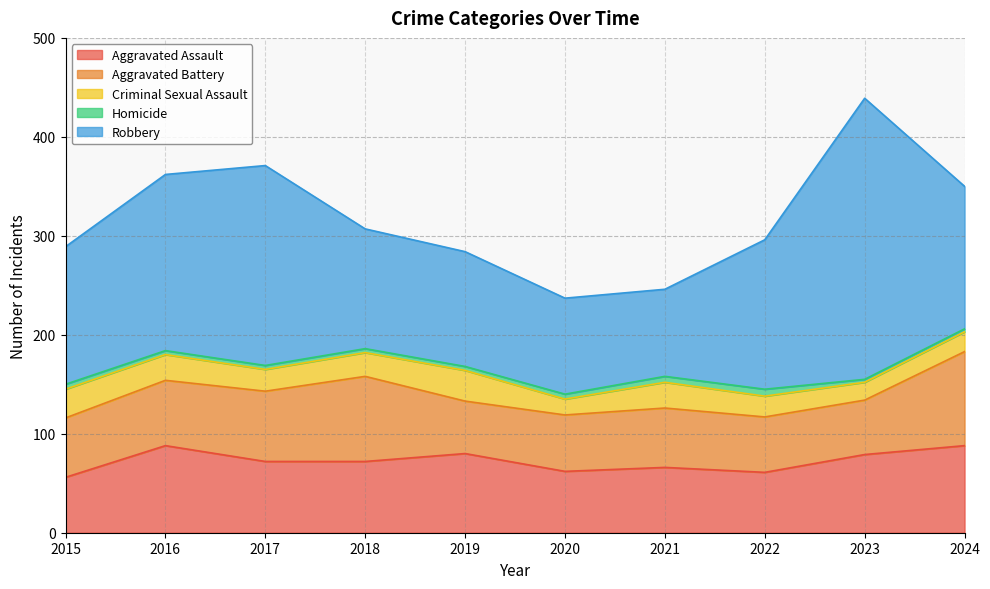

Reading left to right, extract all data points from this chart.

Aggravated Assault: 56	88	72	72	80	62	66	61	79	88
Aggravated Battery: 60	66	71	86	53	57	60	56	55	95
Criminal Sexual Assault: 29	26	22	24	31	16	26	21	18	20
Homicide: 5	4	4	4	4	5	6	7	3	3
Robbery: 139	178	202	121	116	97	88	151	284	144